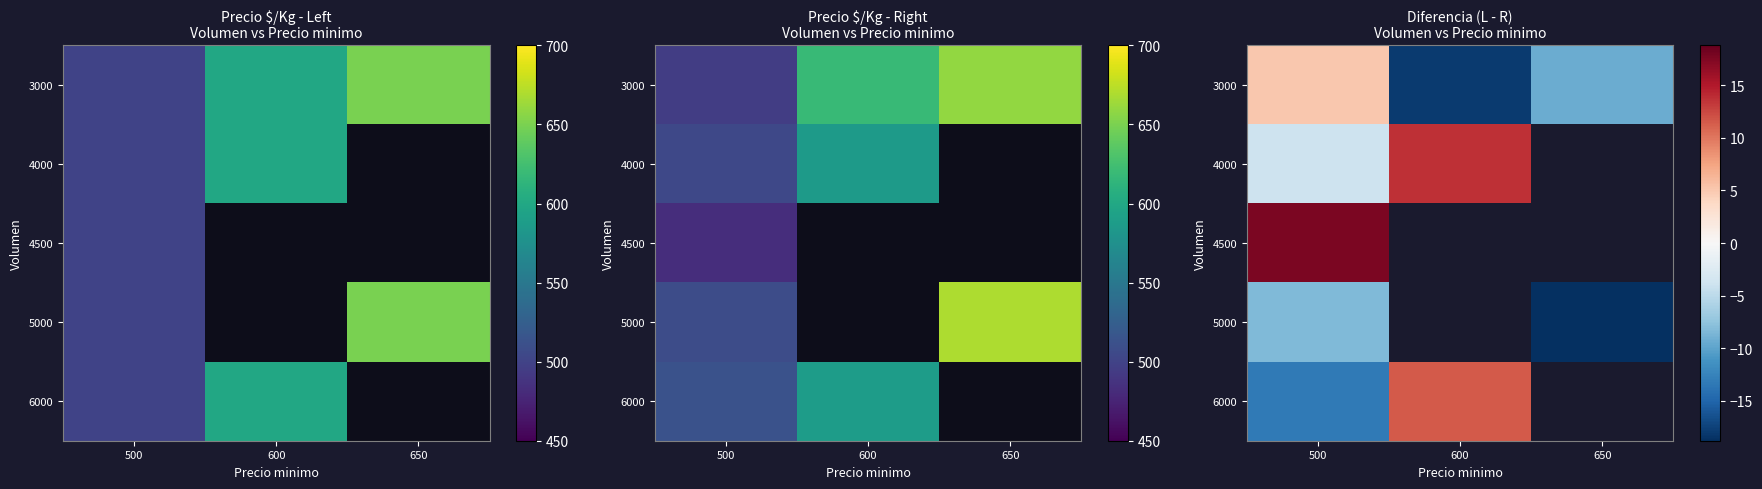

At how many categories does at least one series exceed 16?

1